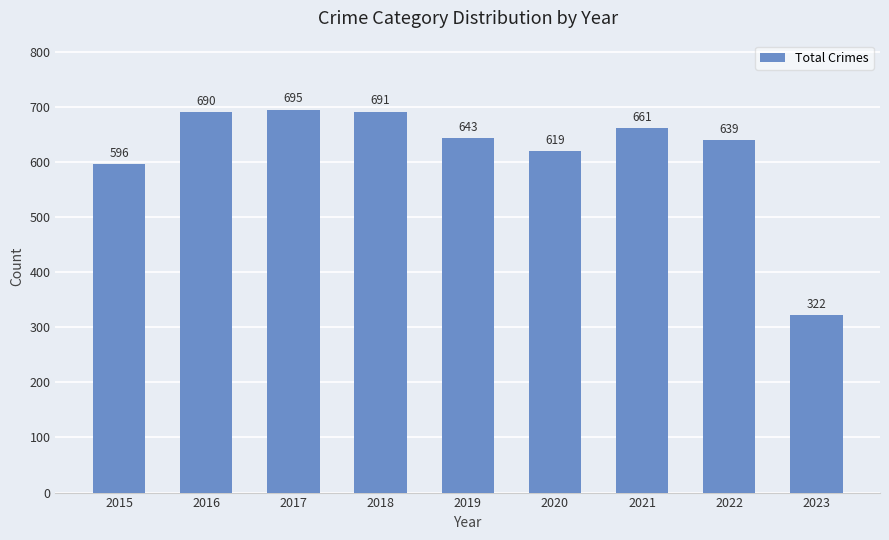

Count the number of categories in the chart.

9